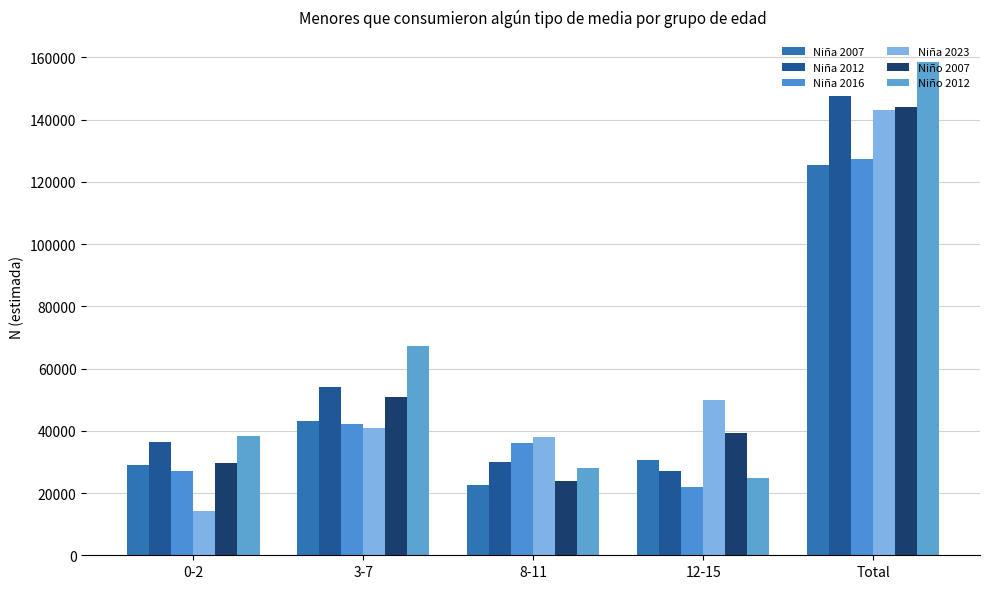

How many values in the Niña 2012 series are below 36498?

2